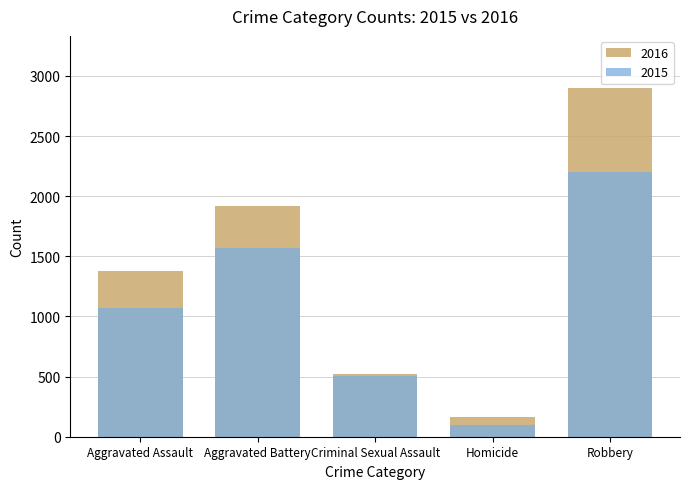

What is the total value across all series at Homicide?

269